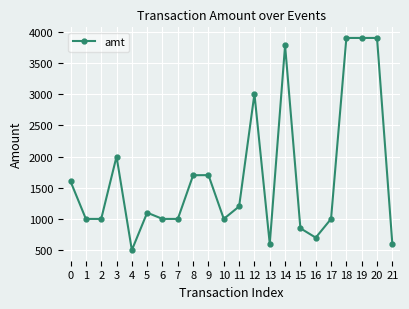

Read the value at 16.

700.0